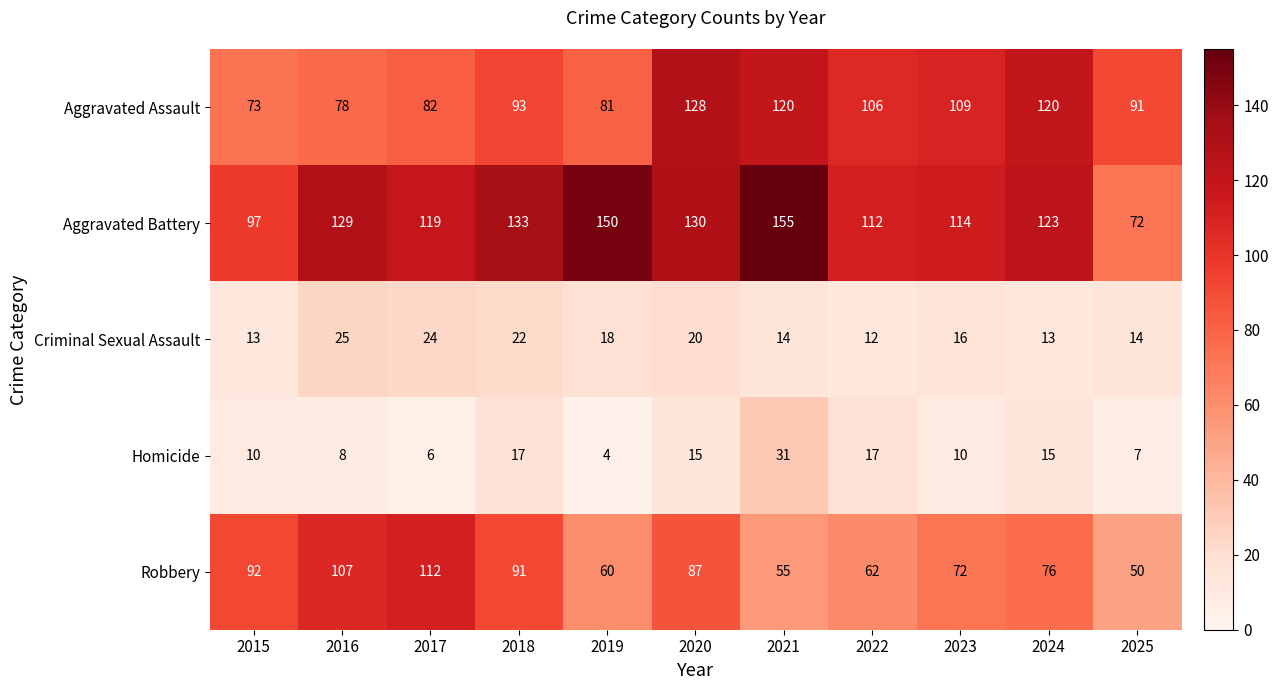

Rank the series by their maximum value, from lowest to highest.

Criminal Sexual Assault, Homicide, Robbery, Aggravated Assault, Aggravated Battery